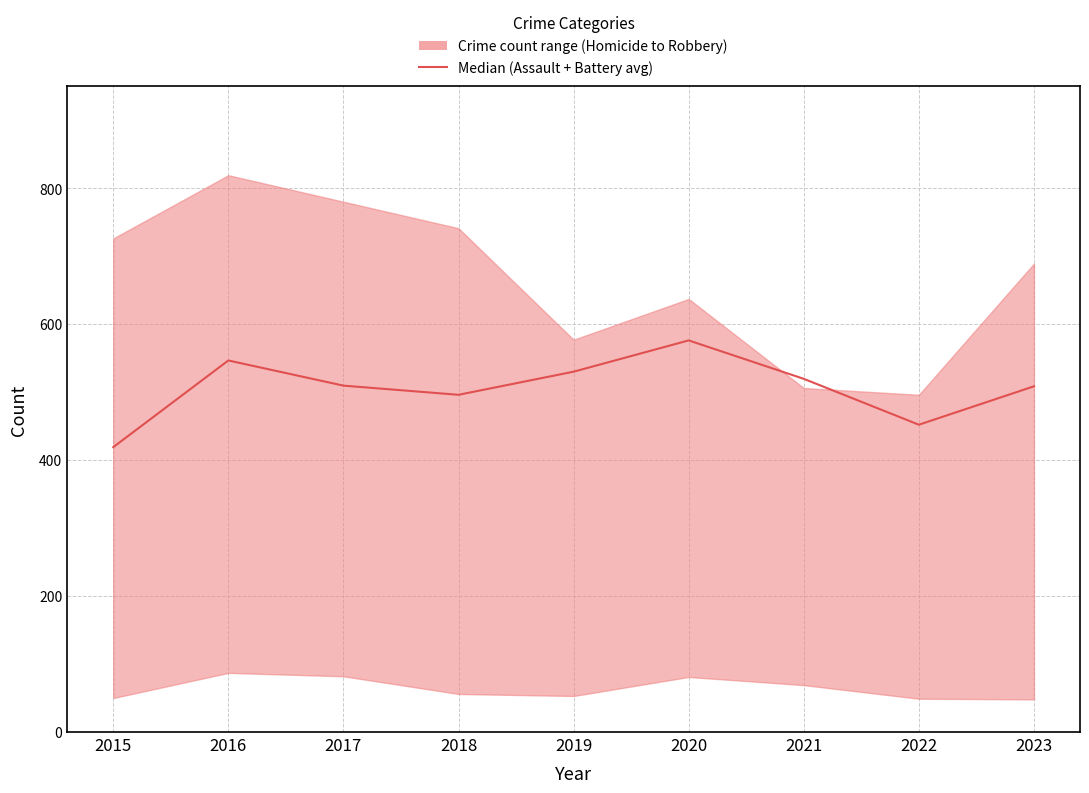

How many lines are shown in the chart?

1